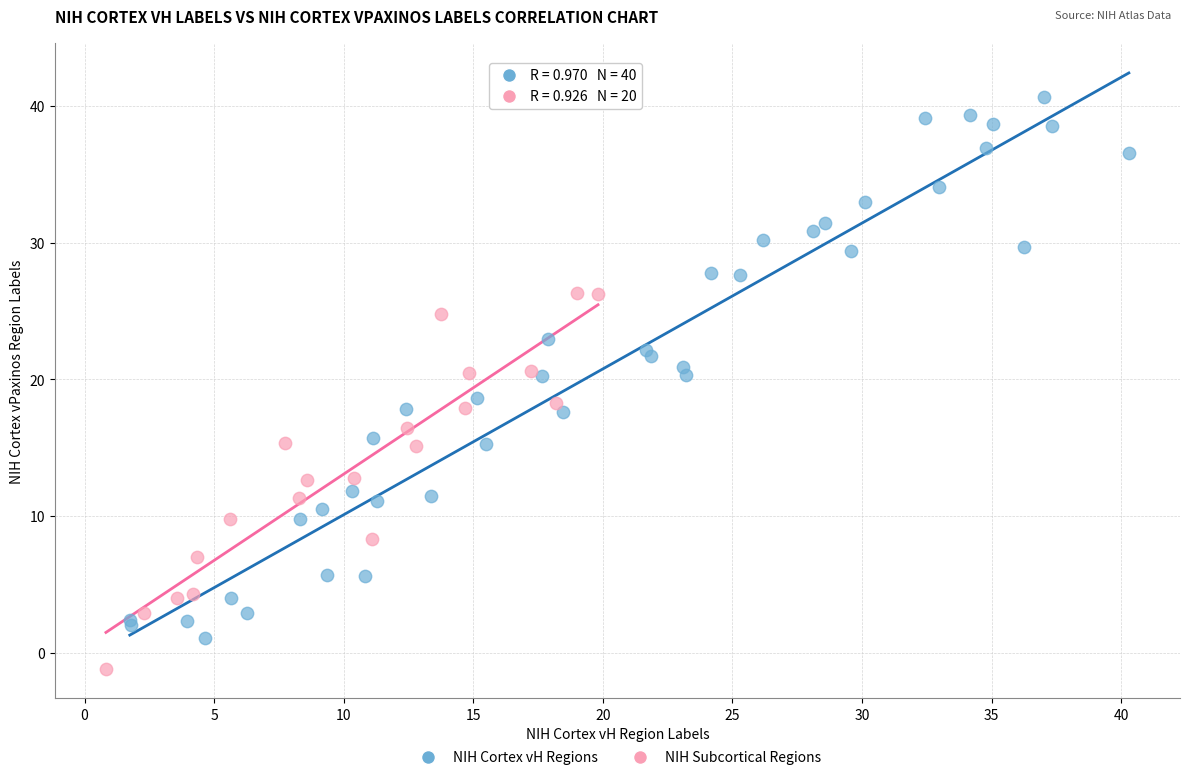

Which series reaches the maximum Y coordinate?

NIH Cortex vH Regions